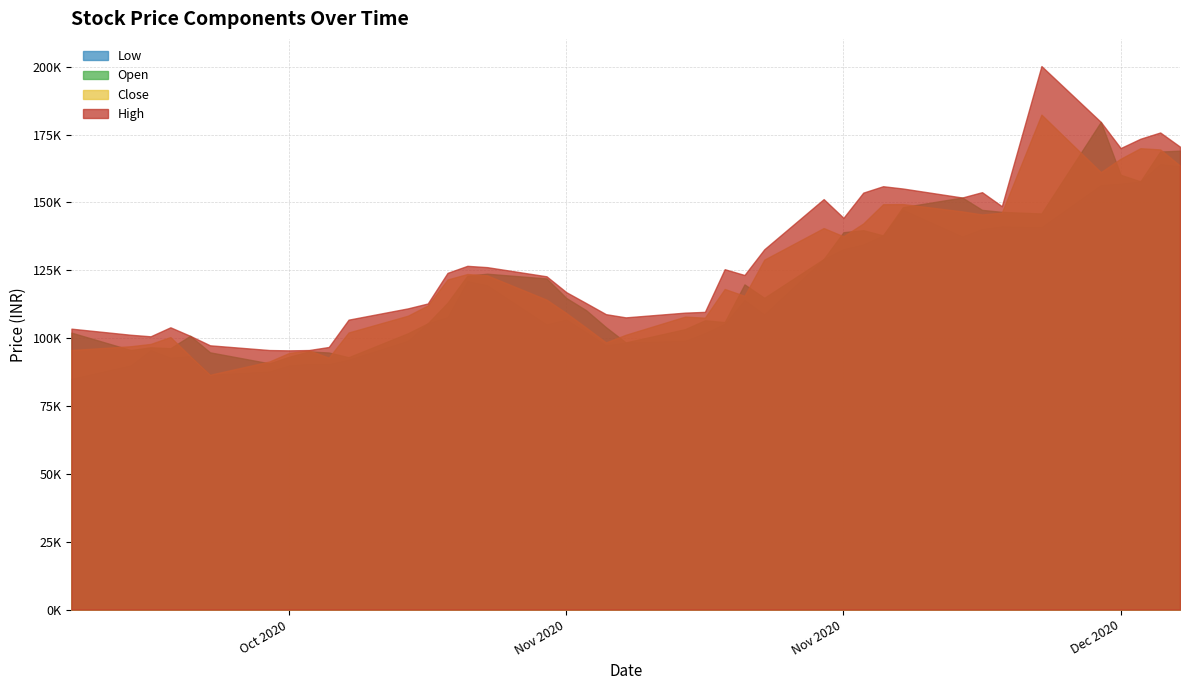

What is the difference between the highest and lowest values at 2020-11-02?

17718.8